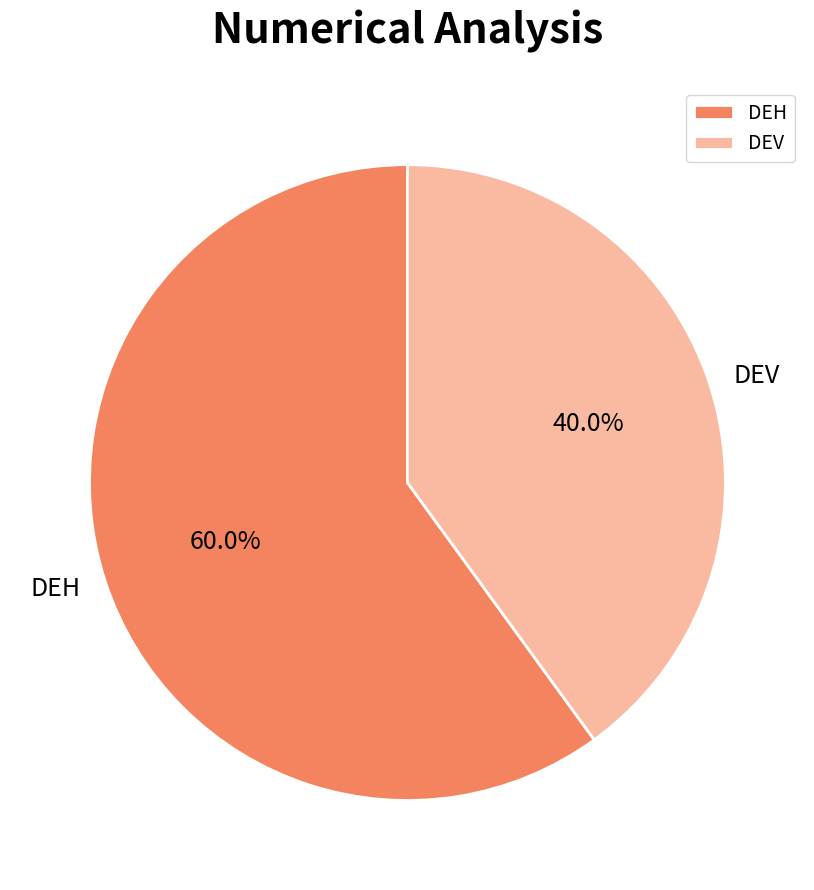

Count the number of slices in the pie.

2